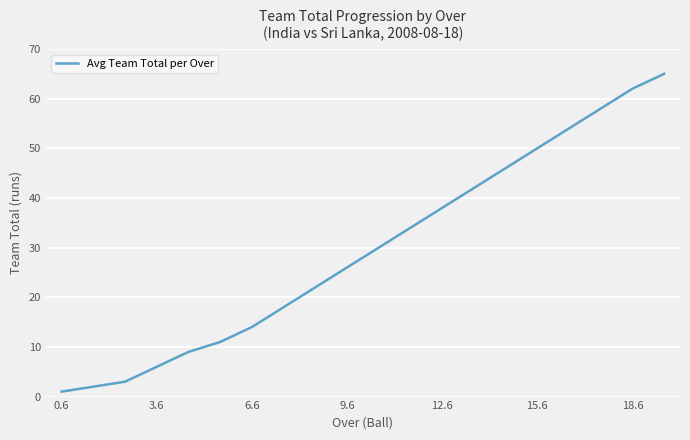

What is the greatest value displayed?

65